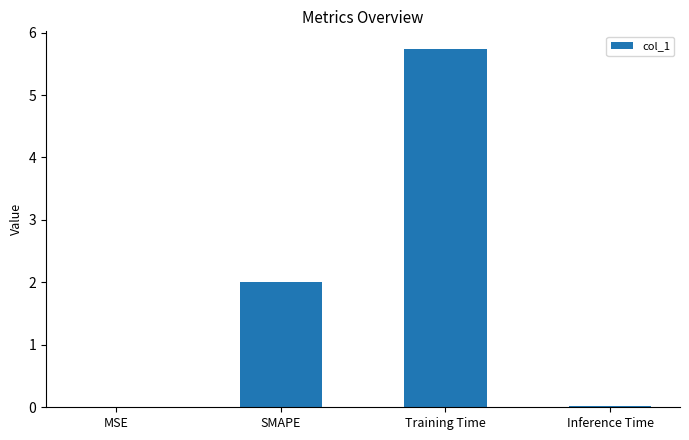

Are the bars horizontal?

No